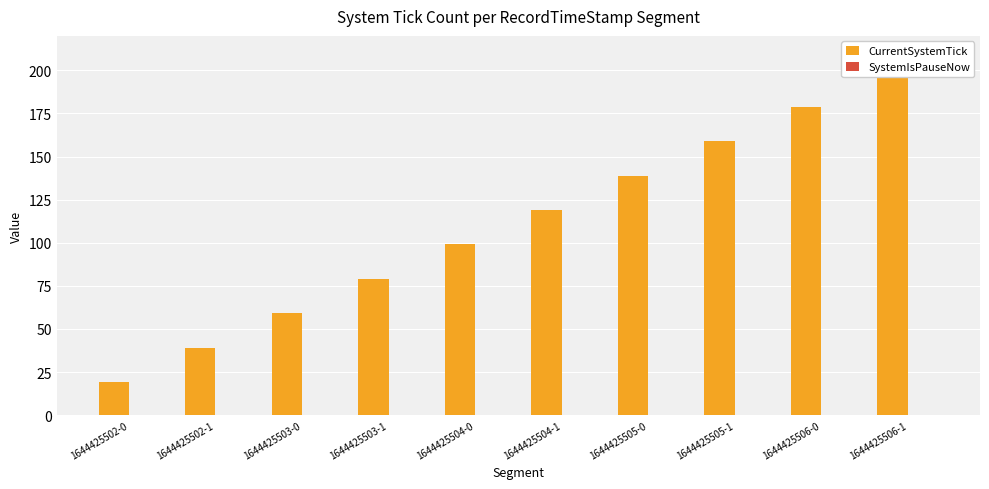

Reading right to left, list all the values displayed in this chart.

CurrentSystemTick: 199	179	159	139	119	99	79	59	39	19
SystemIsPauseNow: 0	0	0	0	0	0	0	0	0	0